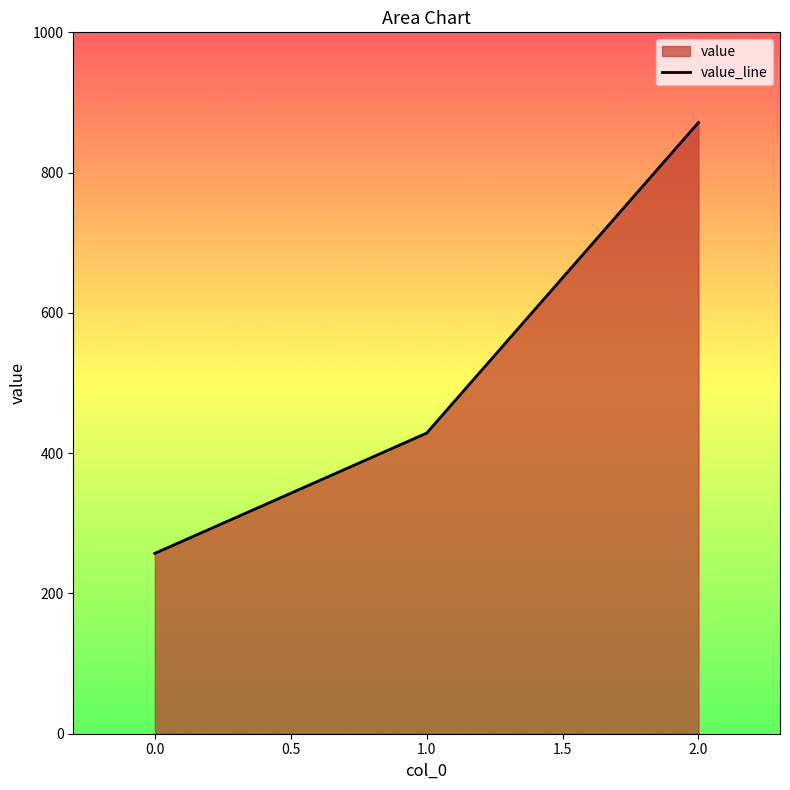

What position from the right is 0.0?

3